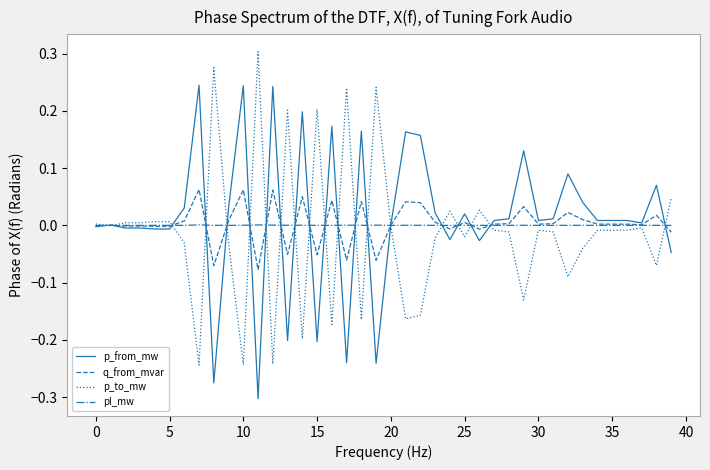

Rank the series by their maximum value, from lowest to highest.

pl_mw, q_from_mvar, p_from_mw, p_to_mw